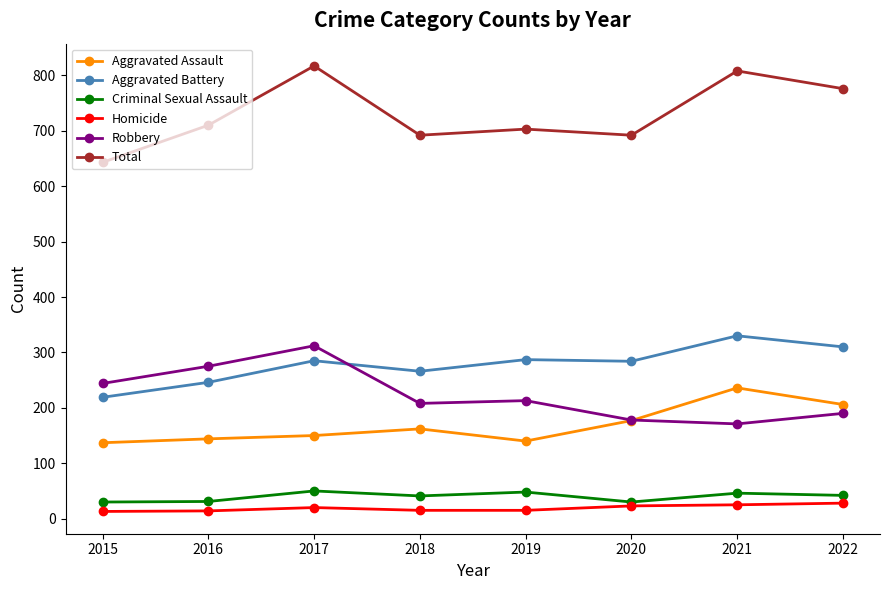

Read the Total value at 2017.

817